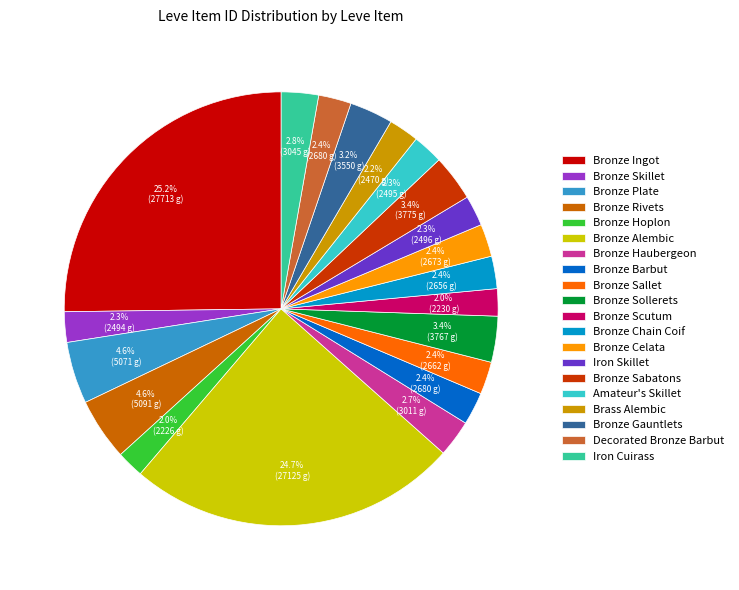

To the nearest percent, what is the combined percentage of Bronze Sallet and Iron Skillet?

5%